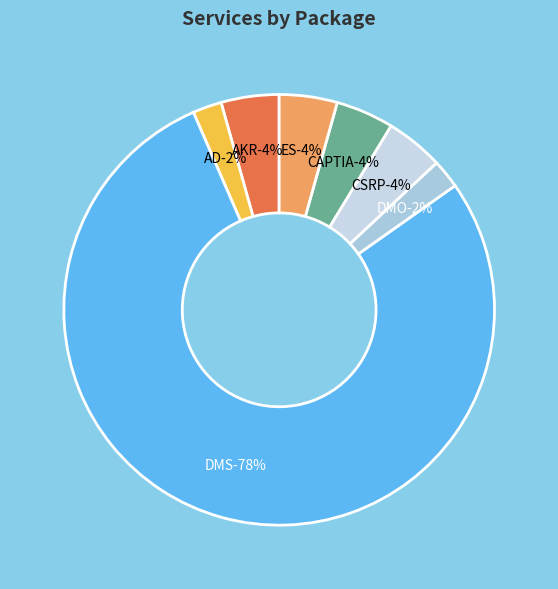

Count the number of slices in the pie.

7